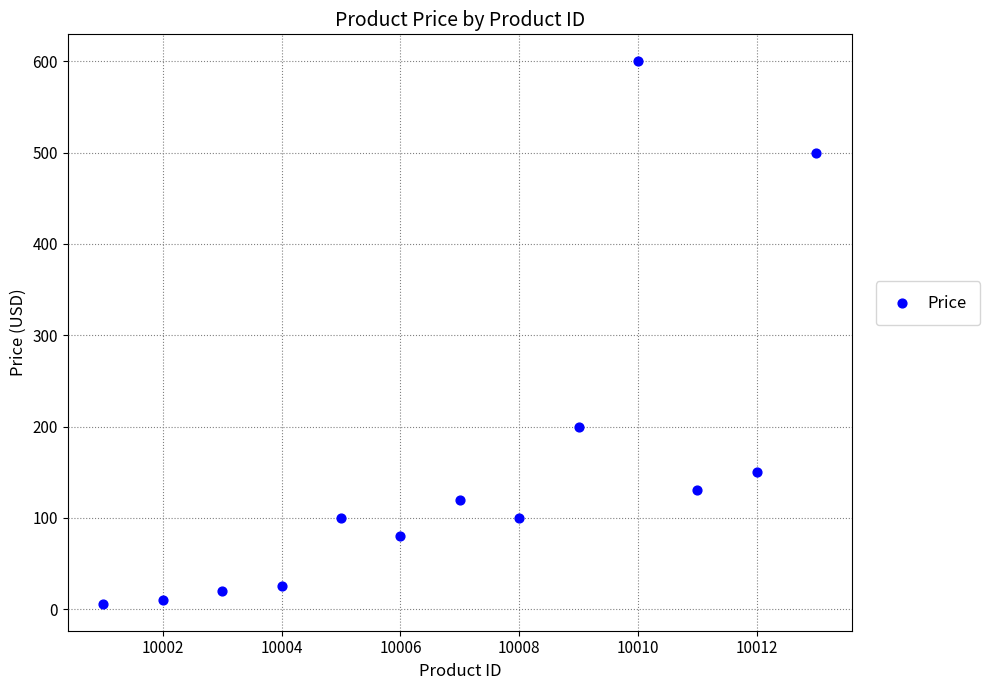

What is the range of Y values (max minus min)?

594.0